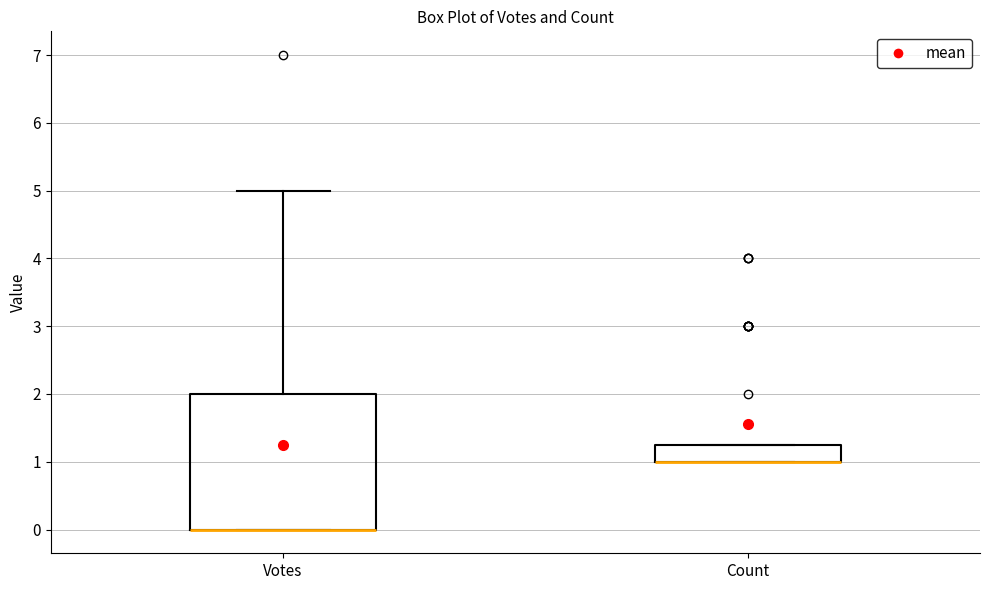

Reading left to right, read every box against the y-axis: the position of its median line, the range the box covers, and the ends of its whiskers. The values are not printed on the chart, so give them approximately, as read against the axis.

Votes: median 0.0 (drawn on the box's lower edge), box 0.0 to 2.0, whiskers 0.0 to 5.0
Count: median 1.0 (drawn on the box's lower edge), box 1.0 to 1.3, whiskers 1.0 to 1.3